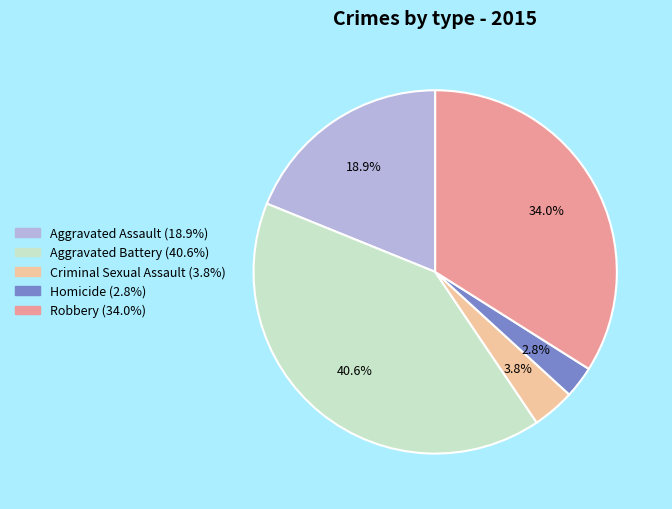

Which slice is the smallest?

Homicide